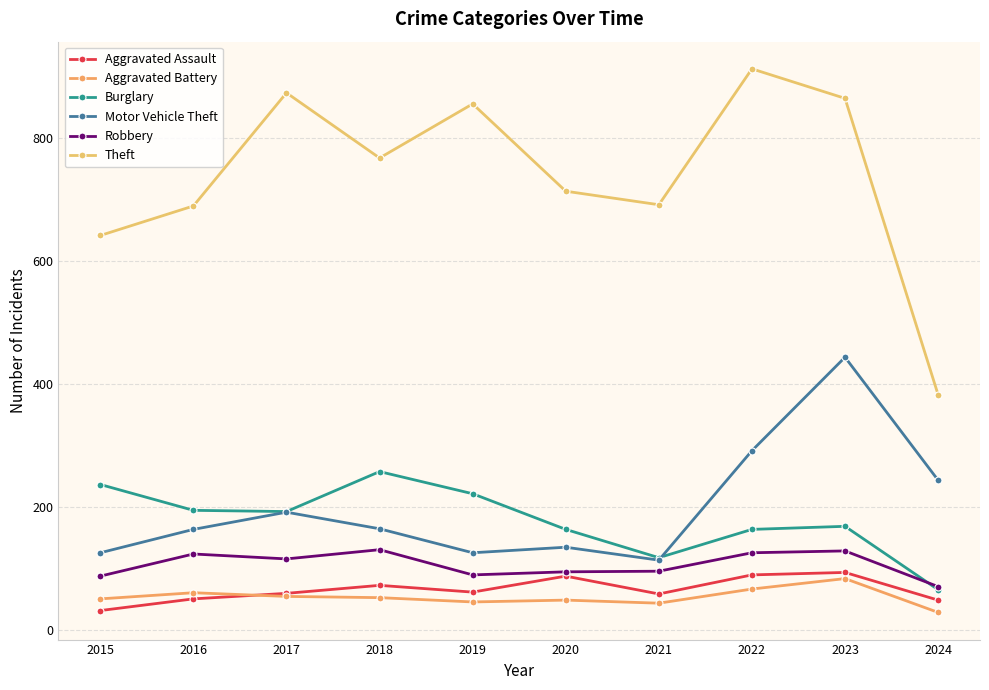

What is the total value across all series at 2022?

1646